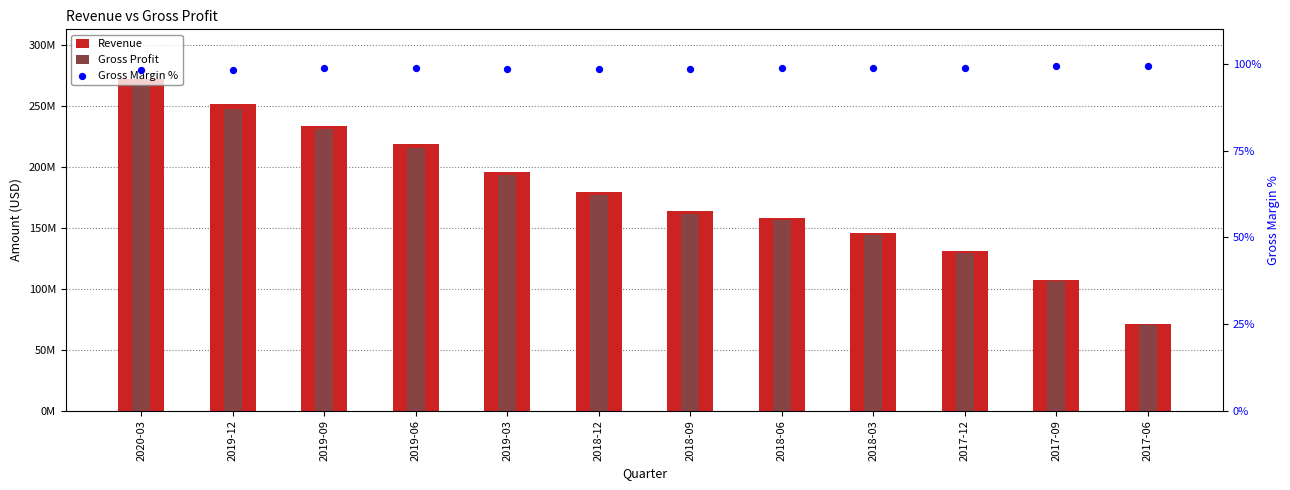

At how many categories does at least one series exceed 52285939?

12